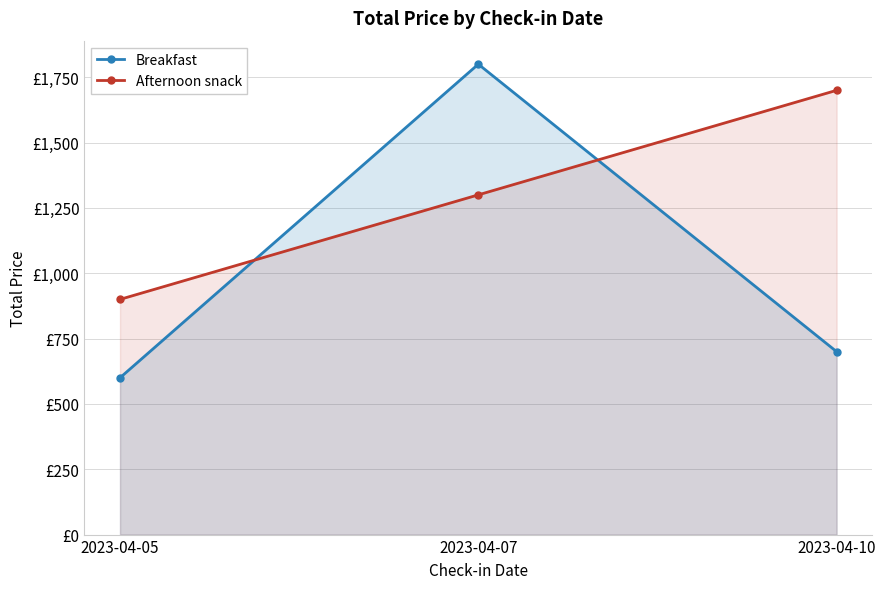

What is the difference between the maximum and second lowest values in the Breakfast series?

1100